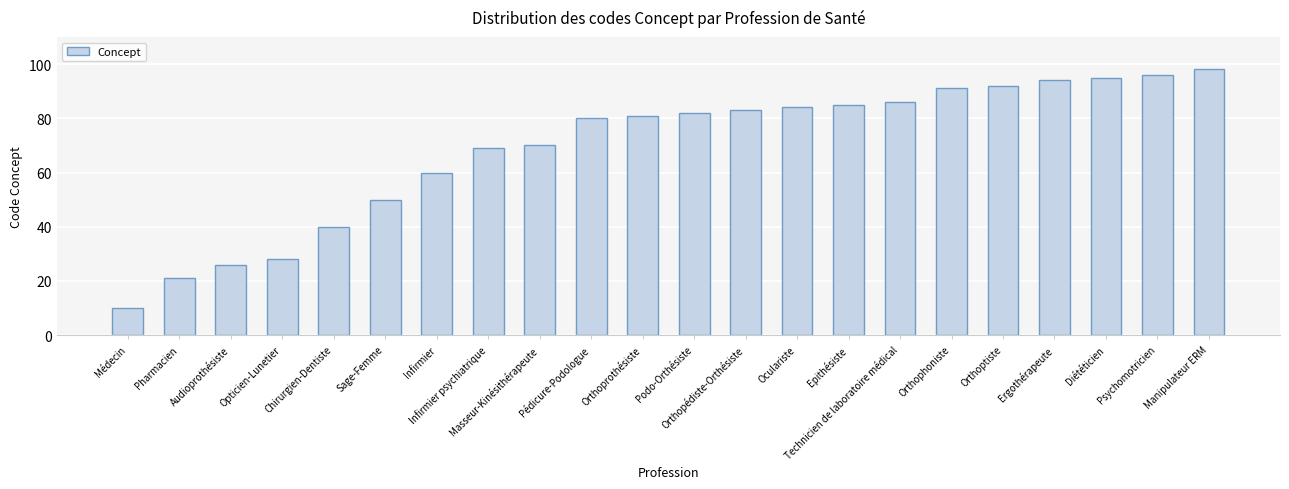

Count the number of data series in this chart.

1